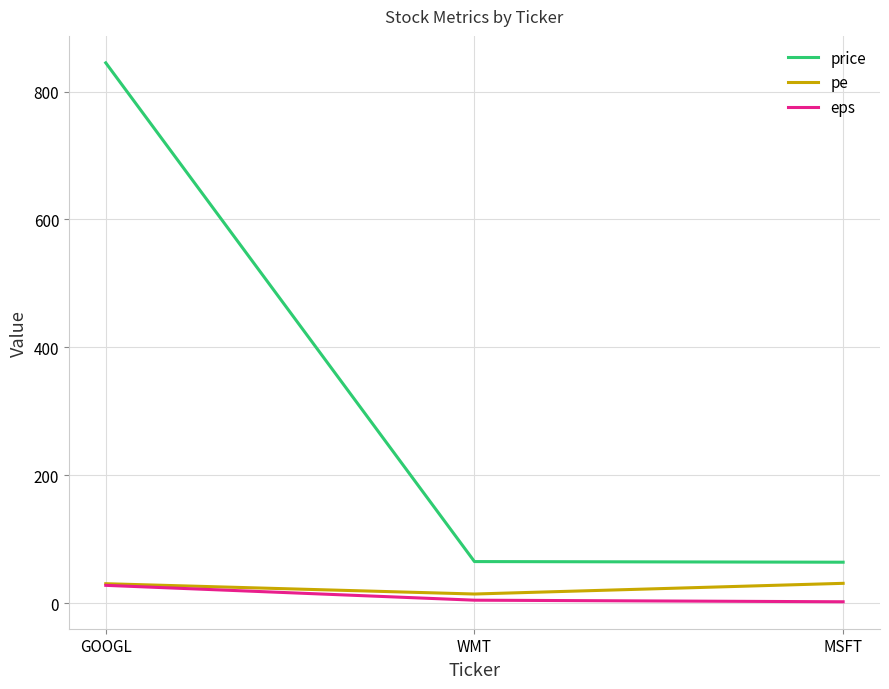

Where is price nearest to the value 454?

WMT